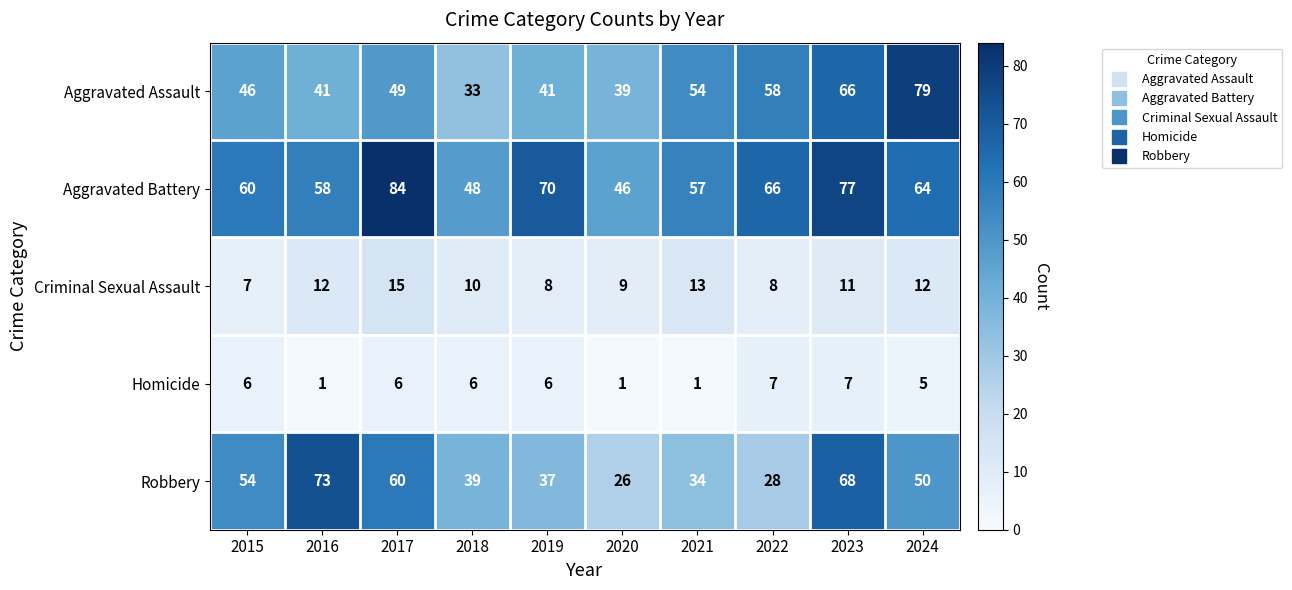

At which category is the sum across all series the highest?

2023